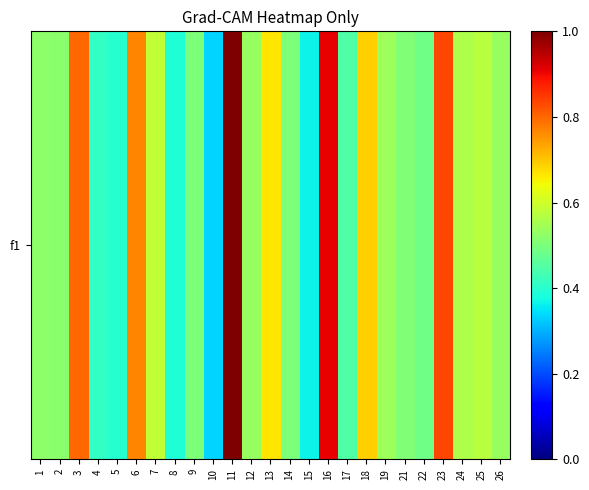

What is the change in value from 13 to 23?

+0.2